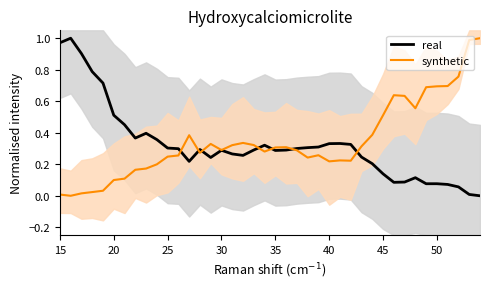

What is the average value of the synthetic series?

0.3